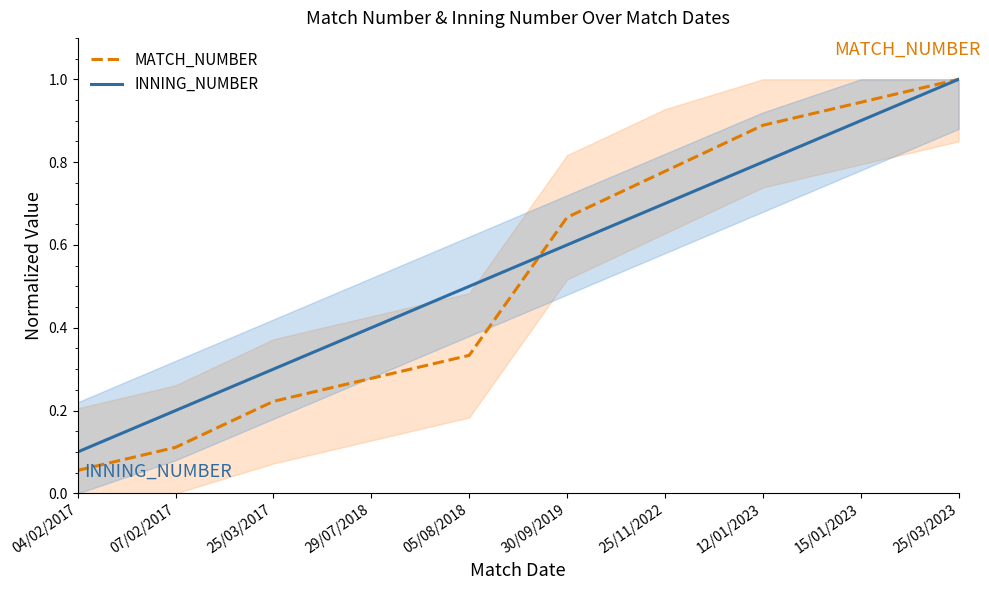

True or false: INNING_NUMBER and MATCH_NUMBER intersect in this chart.

True